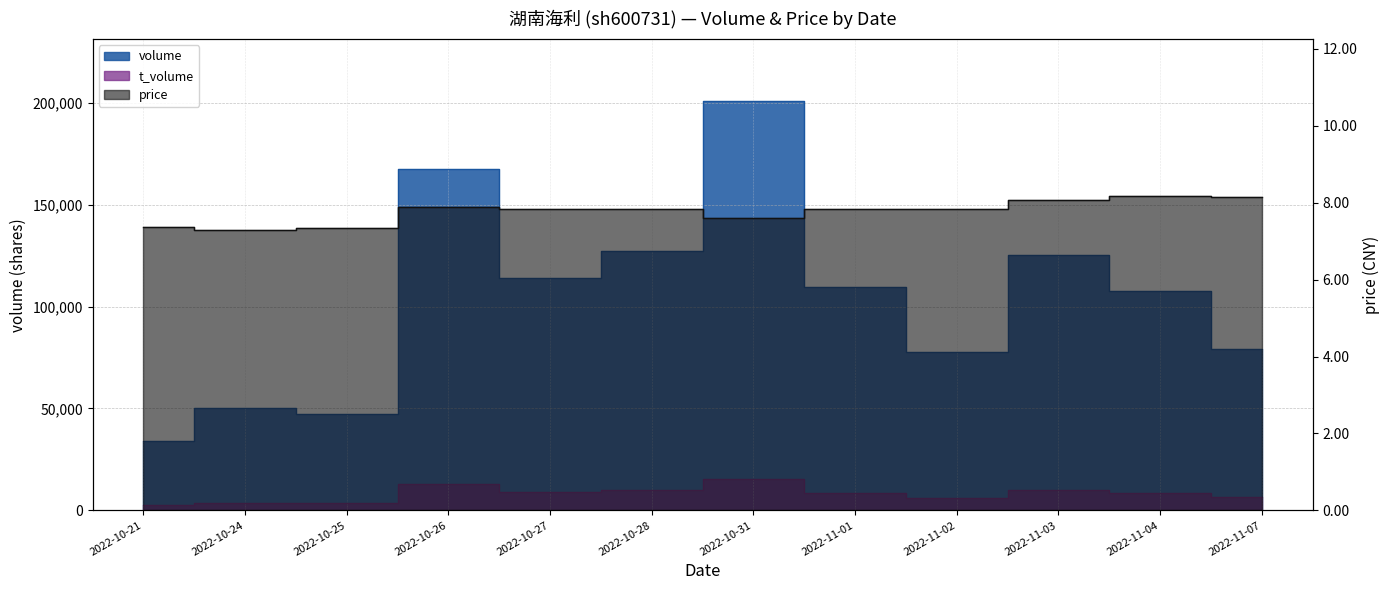

True or false: t_volume and volume cross at least once.

False